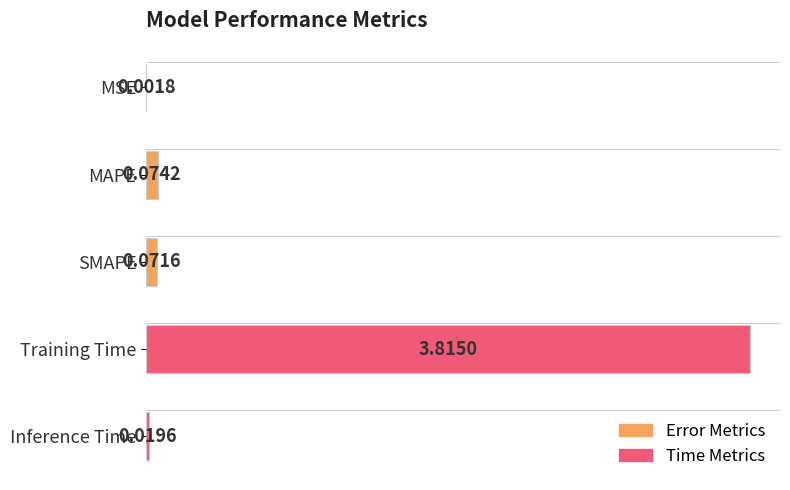

At which category does the chart reach its peak across all series?

Training Time